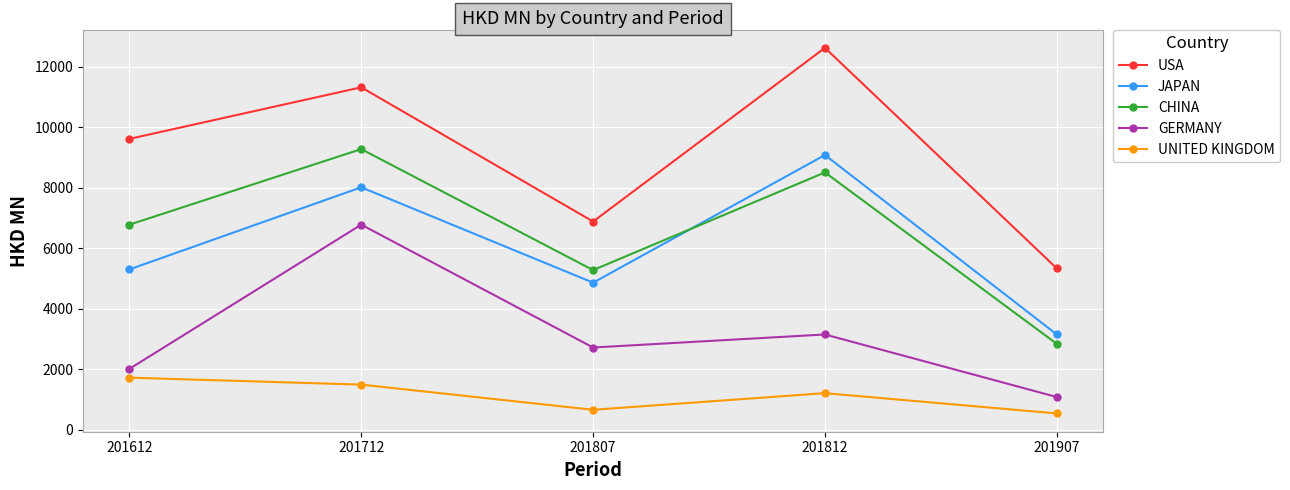

What is the sum of the GERMANY values at 201812 and 201612?

5159.5